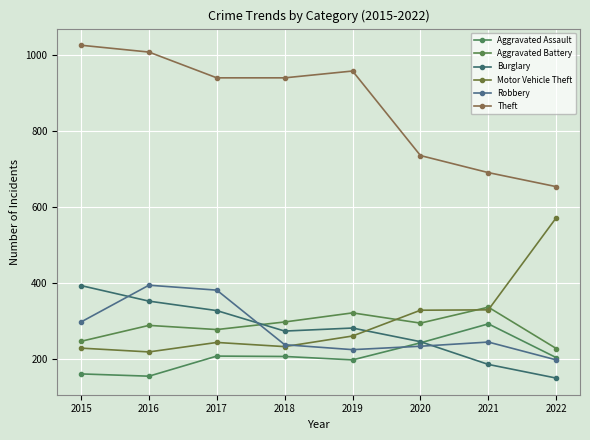

True or false: Aggravated Assault and Theft cross at least once.

False